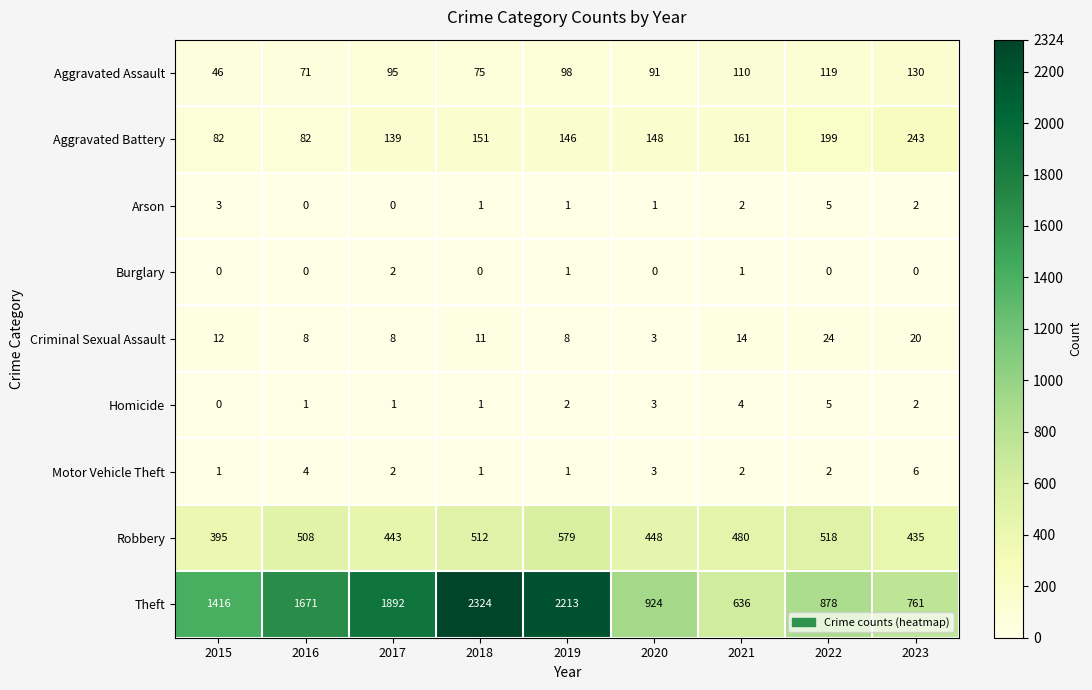

Count the number of categories in the chart.

9